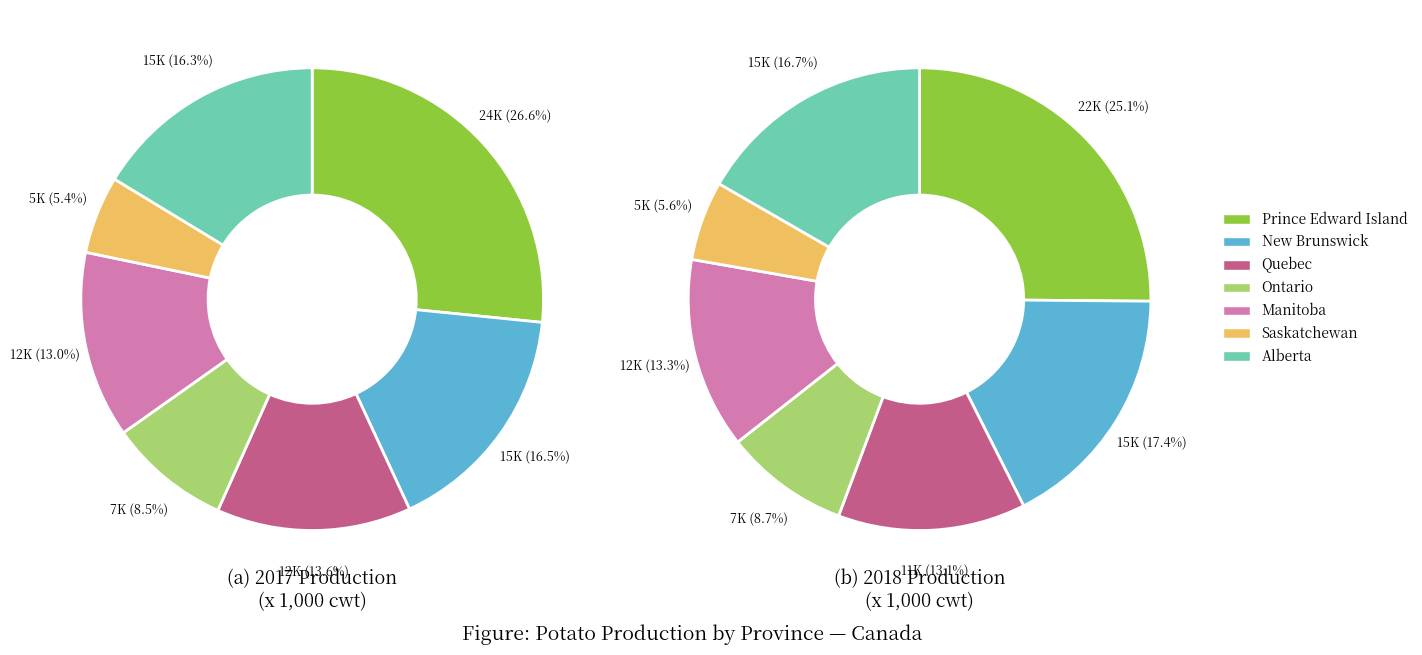

What percentage is NOT represented by Saskatchewan?

94.4%